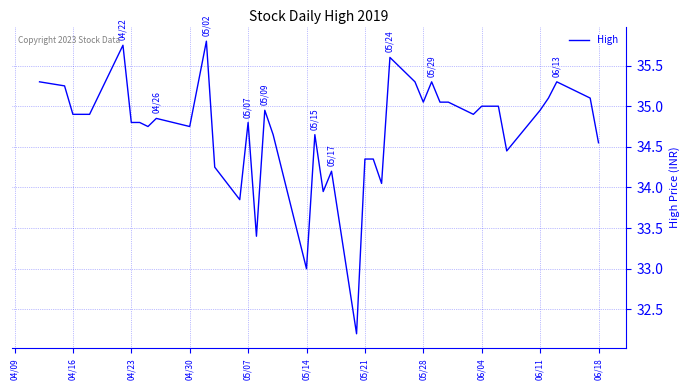

What is the difference between the maximum and minimum values?

3.6